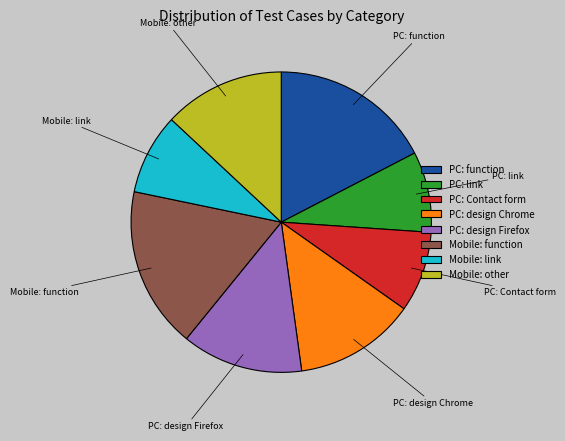

What is the ratio of the value at PC: Contact form to the value at Mobile: other?

0.7